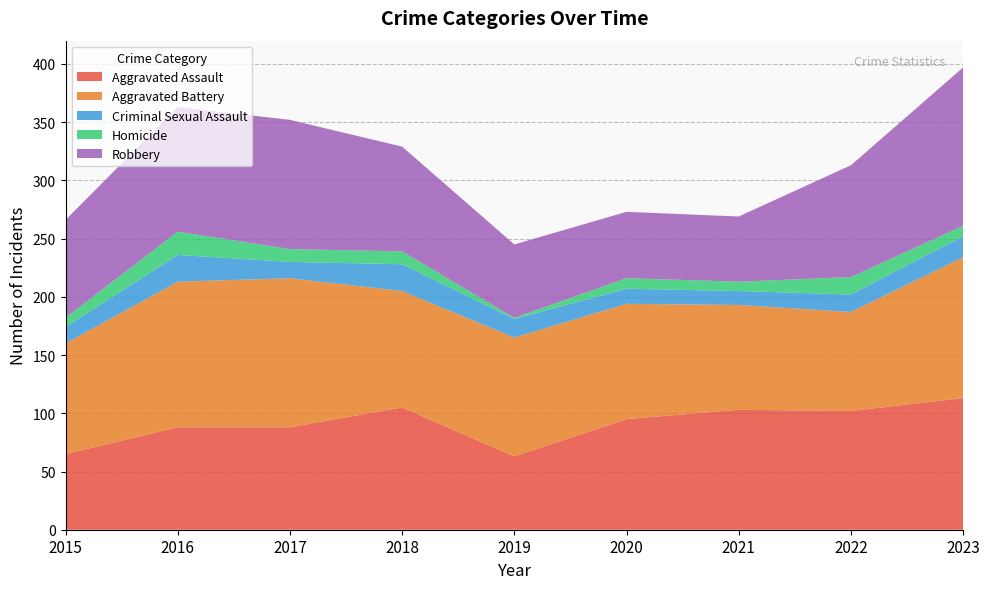

Does the chart display data point markers on the line(s)?

No